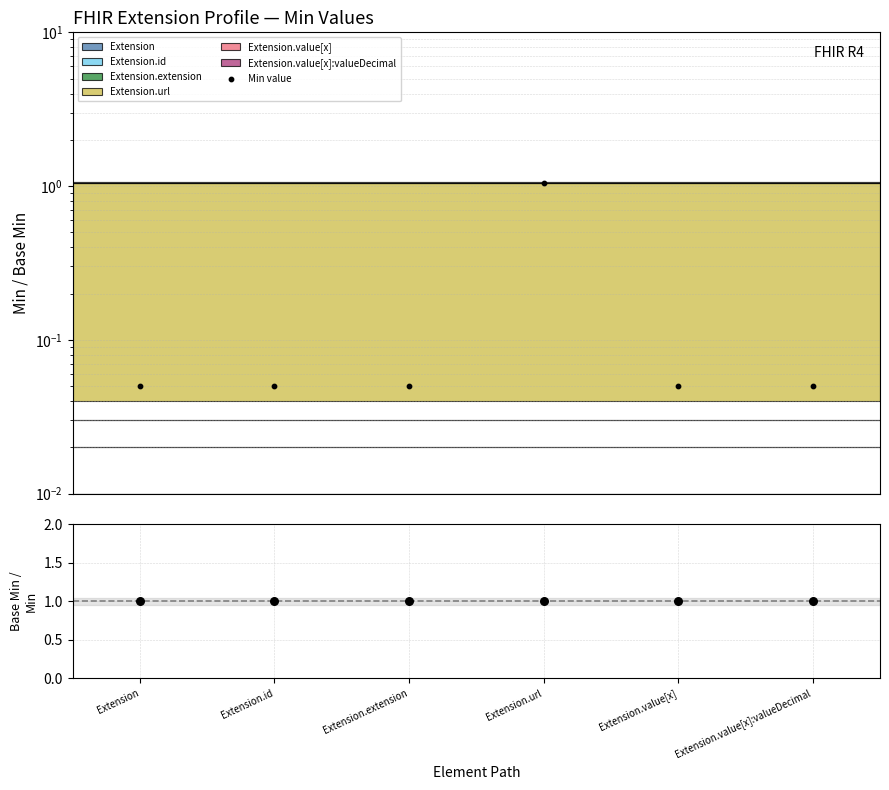

At how many categories does at least one series exceed 0?

6